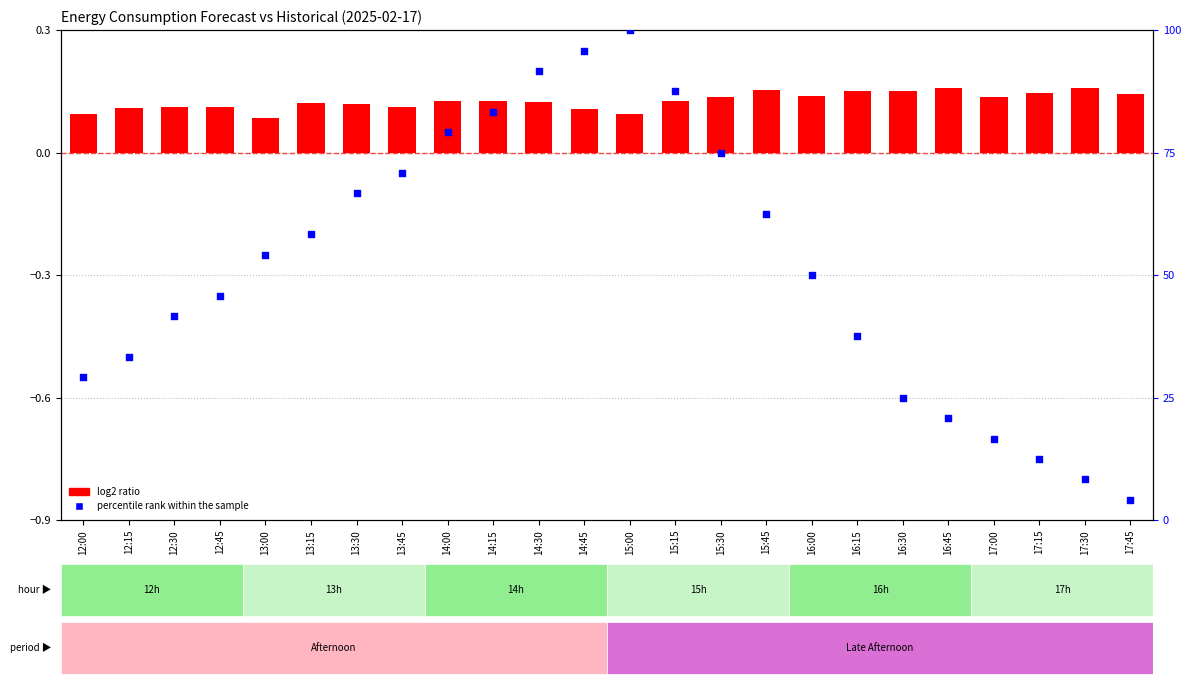

What is the change in value from 12:30 to 13:15?

+16.7